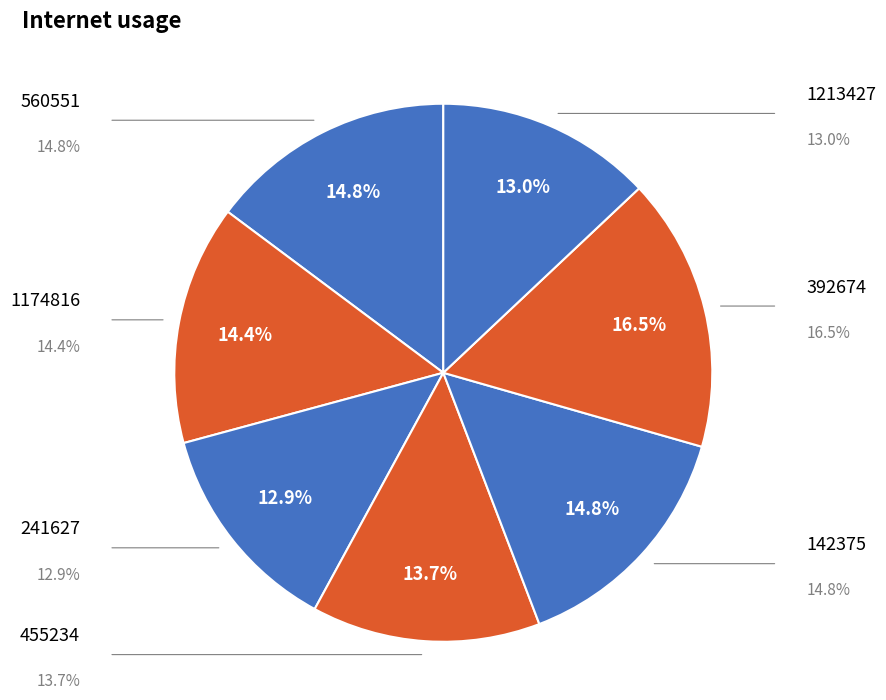

Count the number of slices in the pie.

7